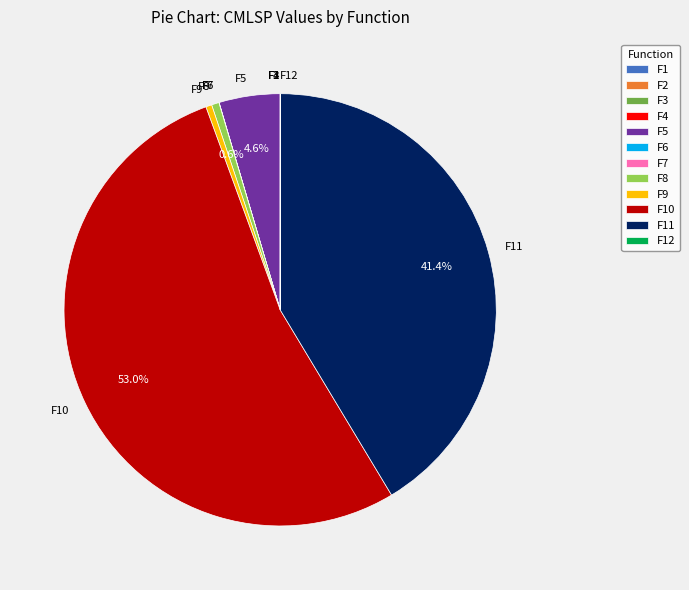

Is there a majority slice in this chart?

Yes